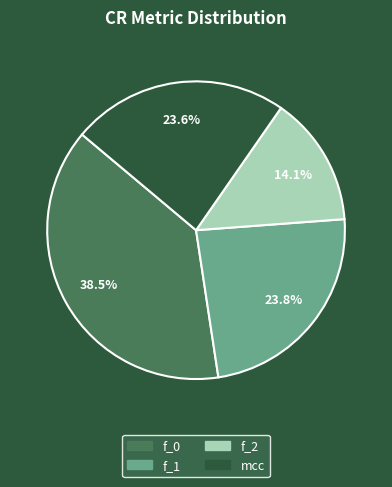

Does any single category account for the majority?

No